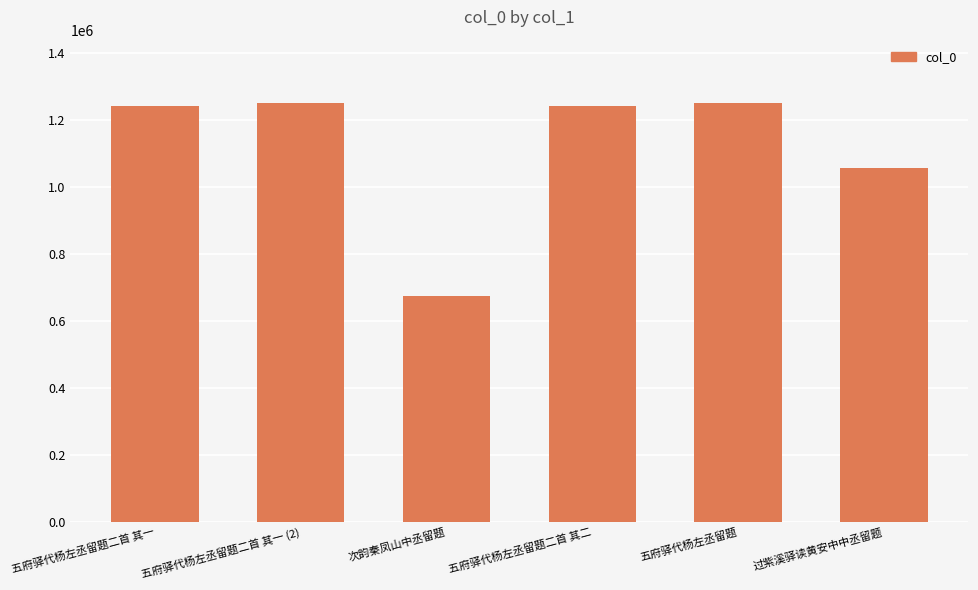

The chart shows a value of 1250091 at 五府驿代杨左丞留题. True or false?

True